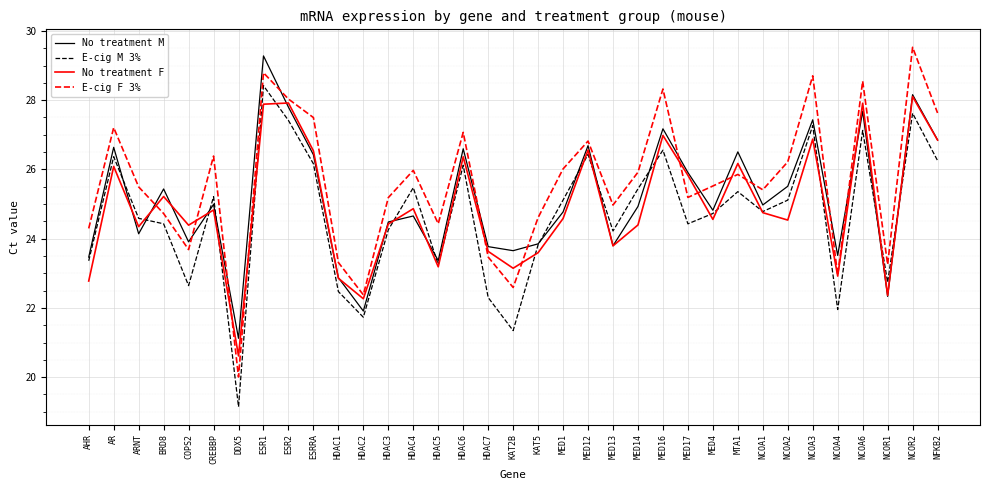

How many times do No treatment M and E-cig M 3% cross each other?

12